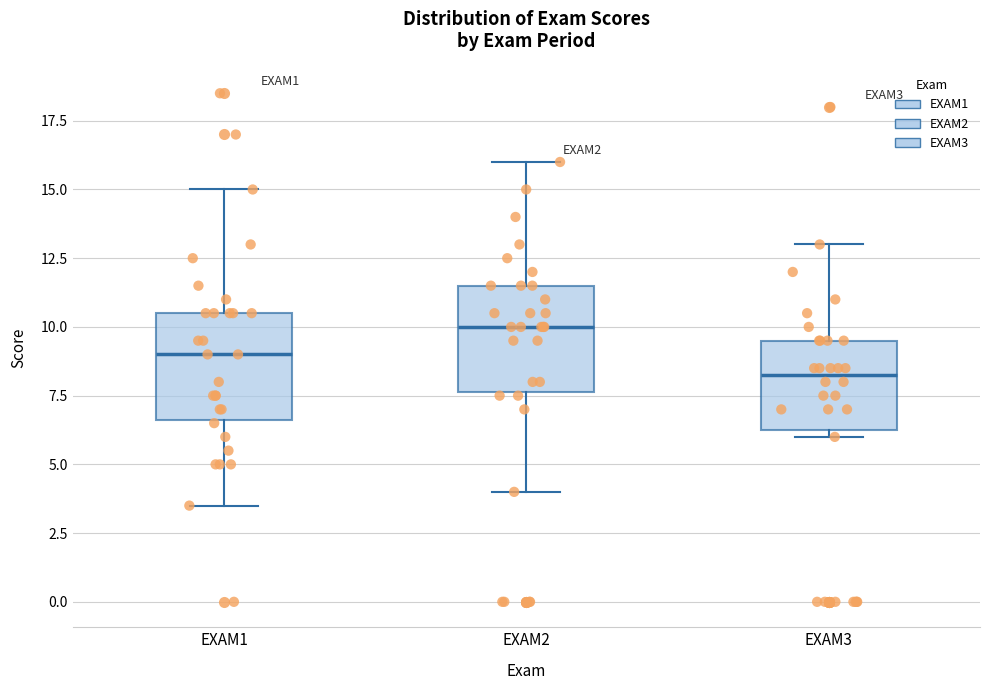

Which box has the lowest median line?

EXAM3